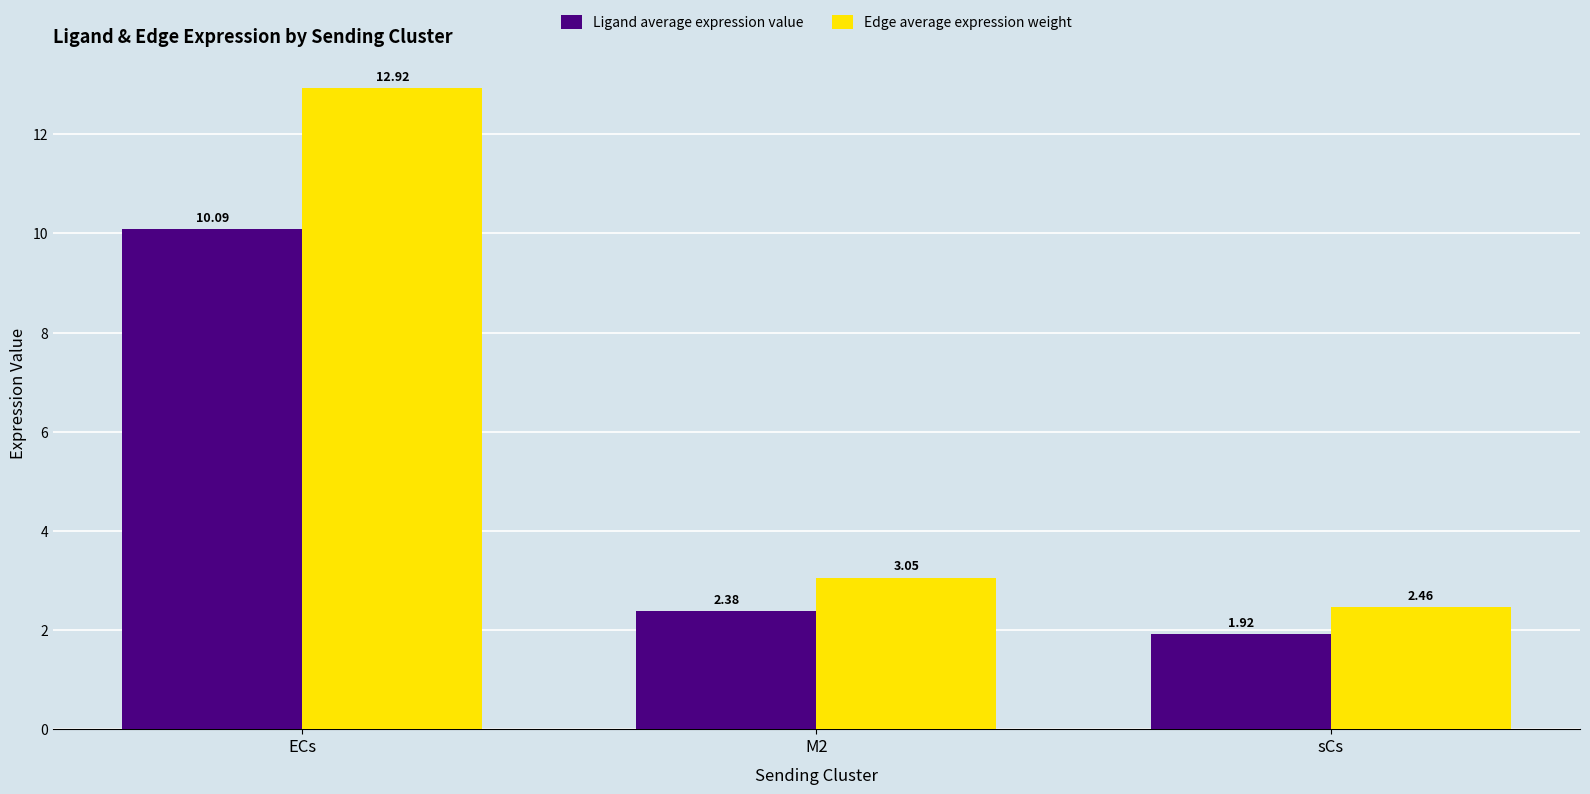

True or false: Ligand average expression value has a value of 10.1 at ECs.

True